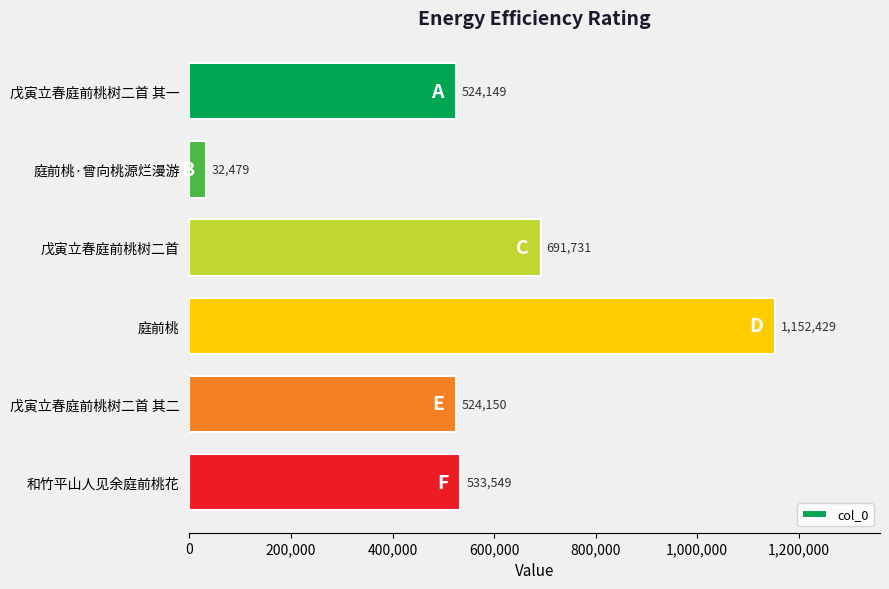

Which label corresponds to the smallest value in the chart?

庭前桃·曾向桃源烂漫游